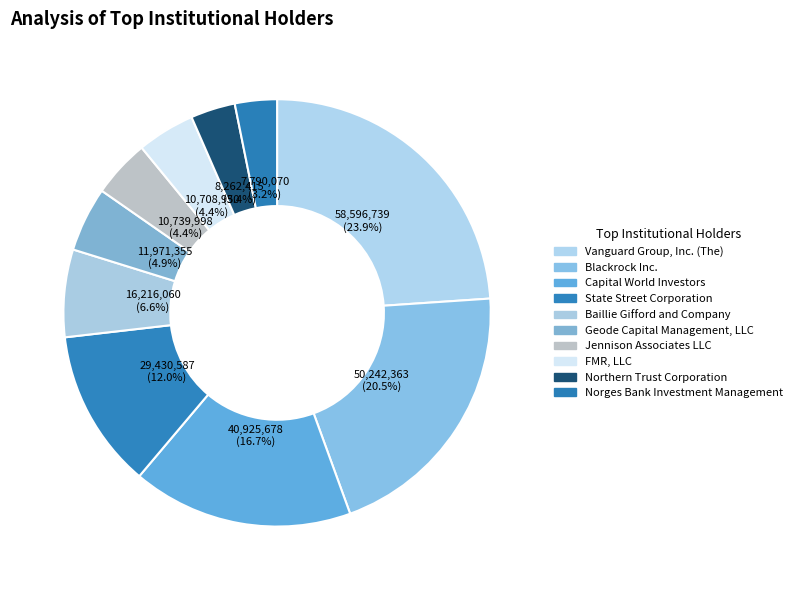

How many segments does this pie chart have?

10